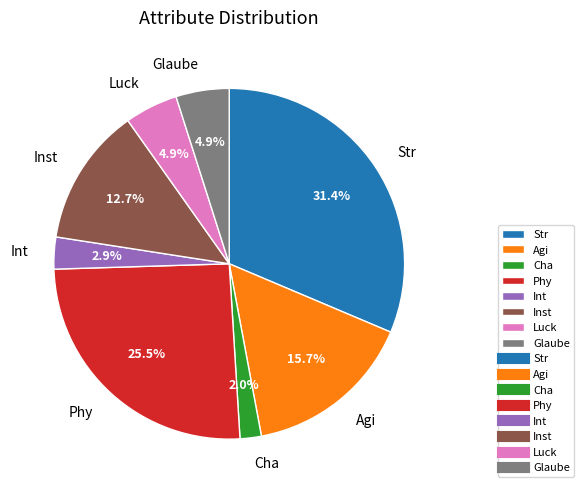

How many segments does this pie chart have?

8